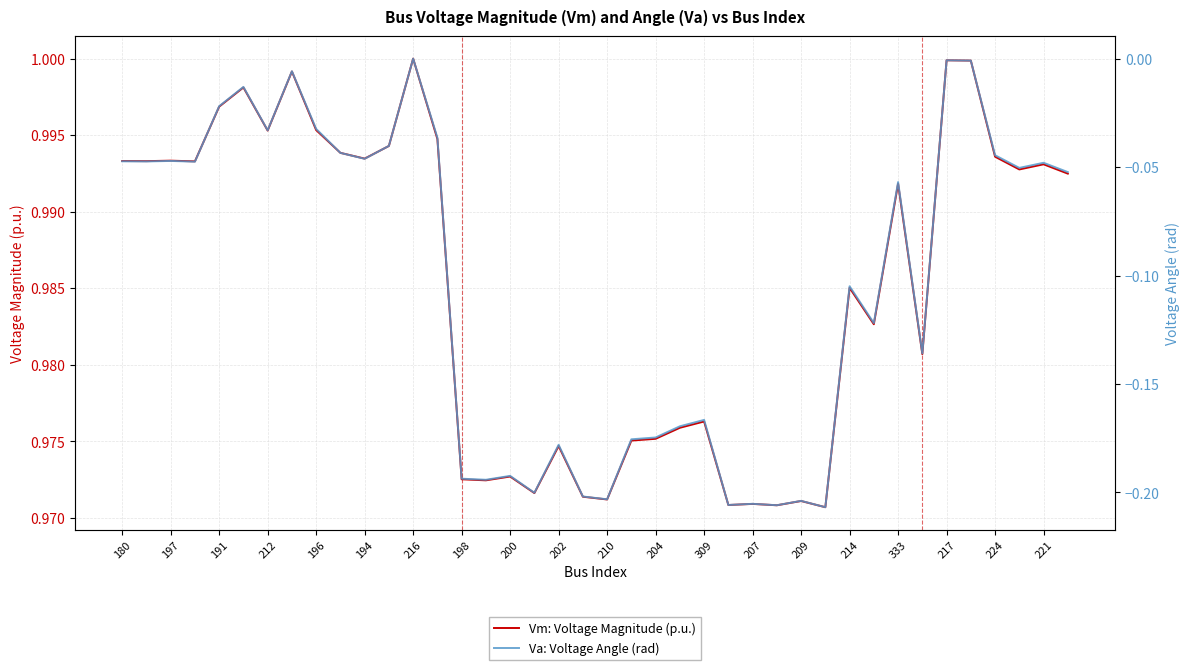

How many data points does each series have?

40